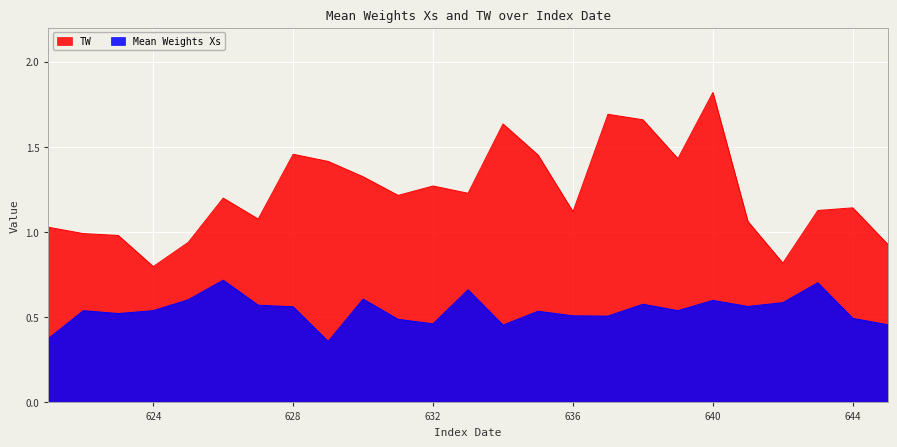

Rank the series by their average value, from lowest to highest.

Mean Weights Xs, TW